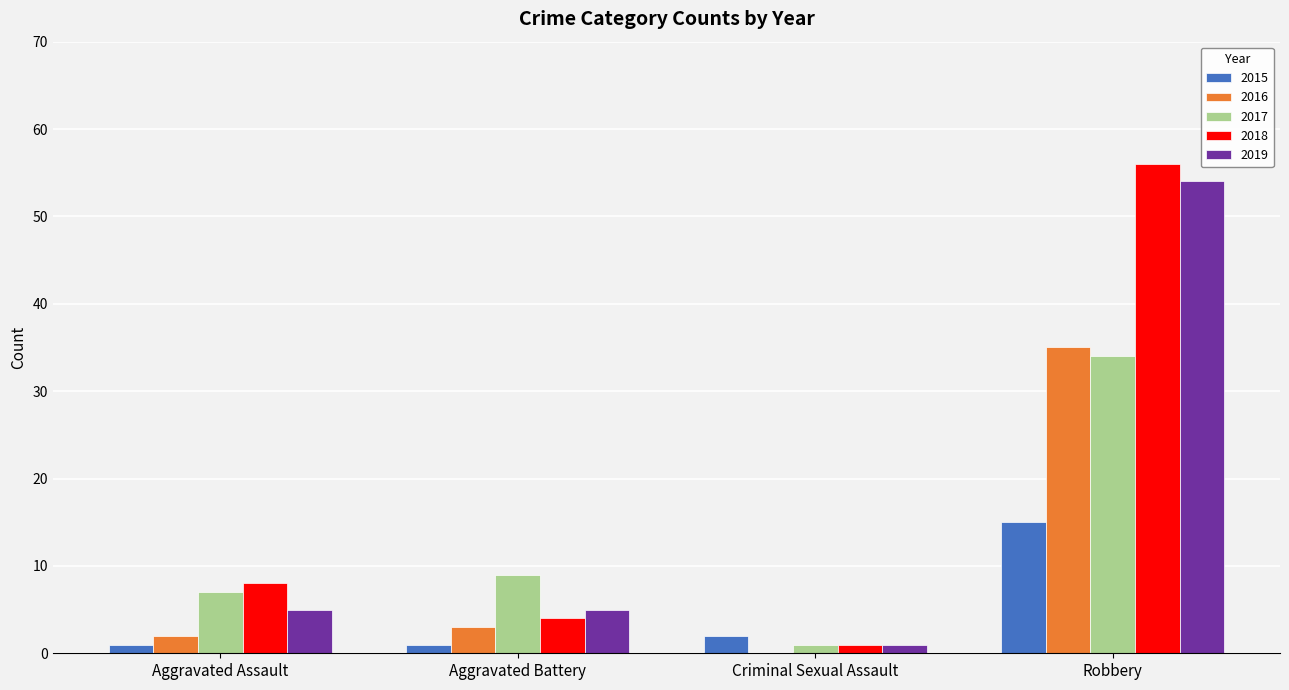

At which label is 2017 closest to 17?

Aggravated Battery